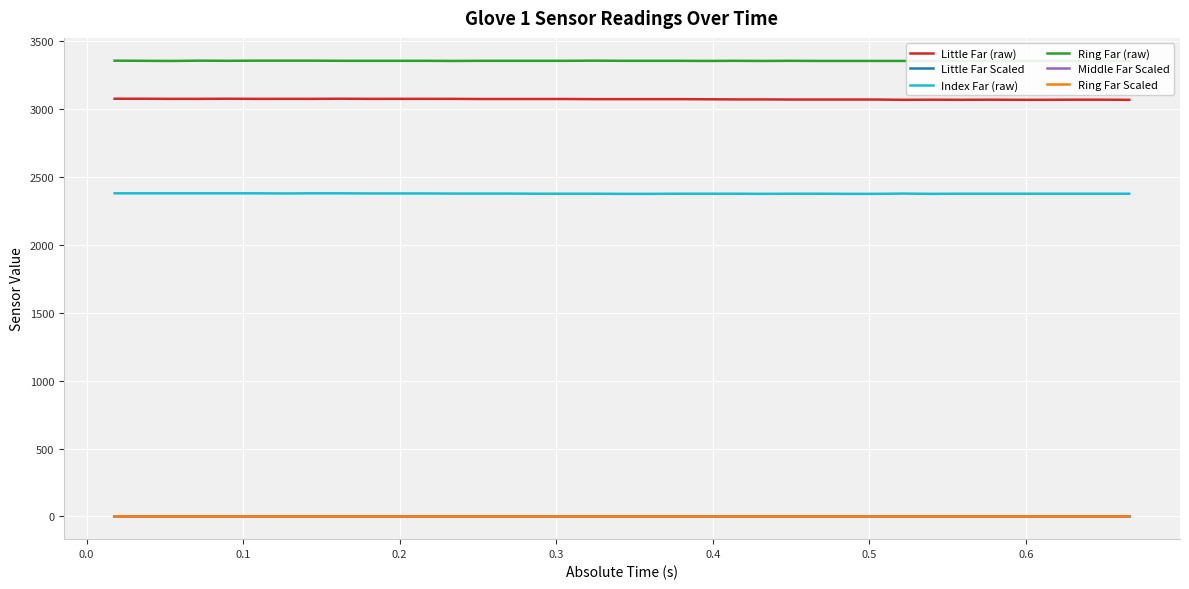

What are all the series names shown in the legend?

Little Far (raw), Little Far Scaled, Index Far (raw), Ring Far (raw), Middle Far Scaled, Ring Far Scaled